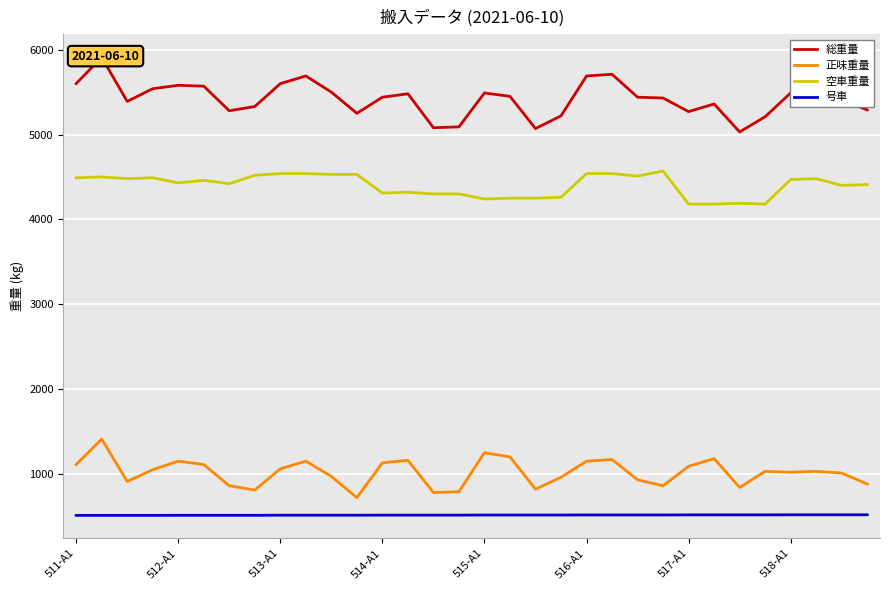

What is the difference between the maximum and minimum values in the 空車重量 series?

390